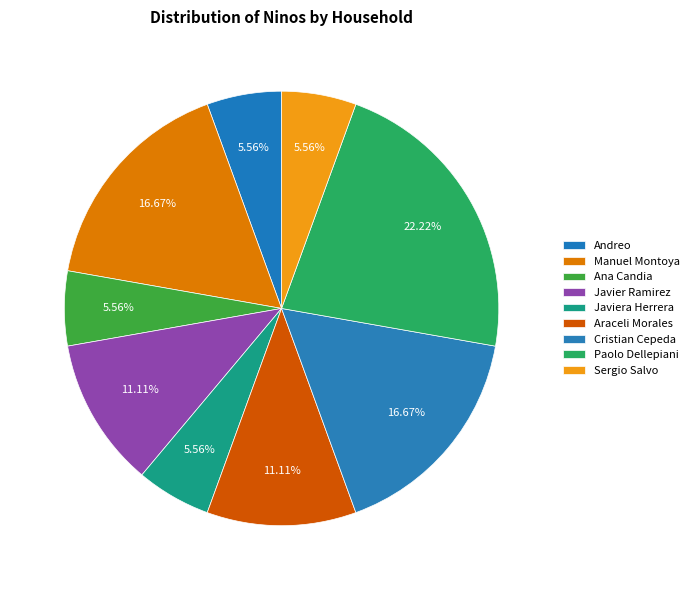

How many slices are in this pie chart?

9